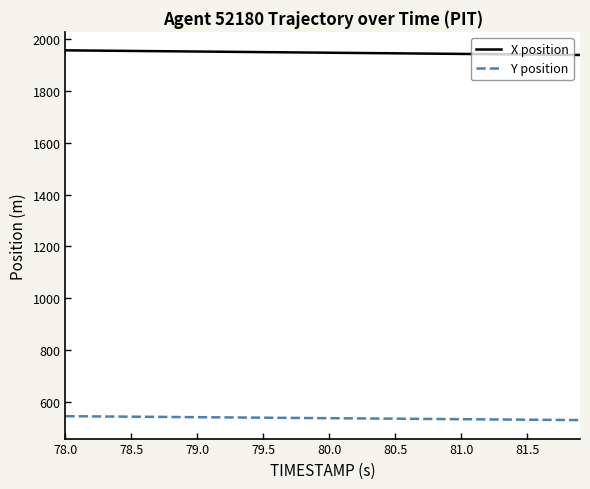

What is the difference between the second highest and minimum values in the X position series?

17.4